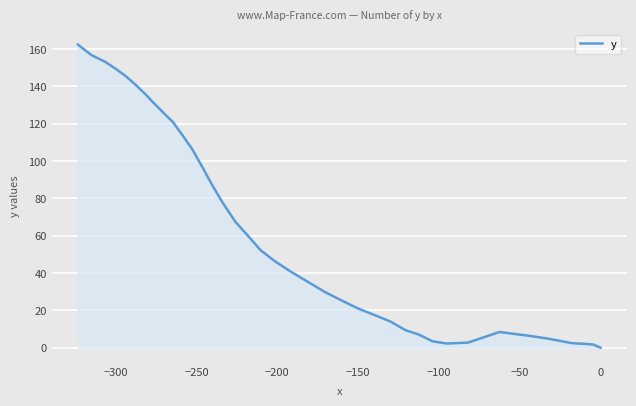

True or false: the data has more than 2 interior local peaks.

False